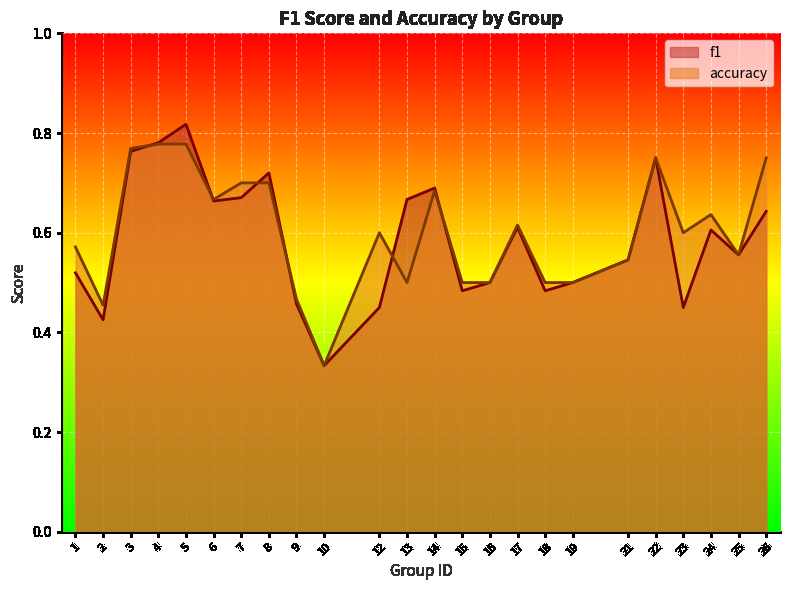

At which category is the sum across all series the highest?

5